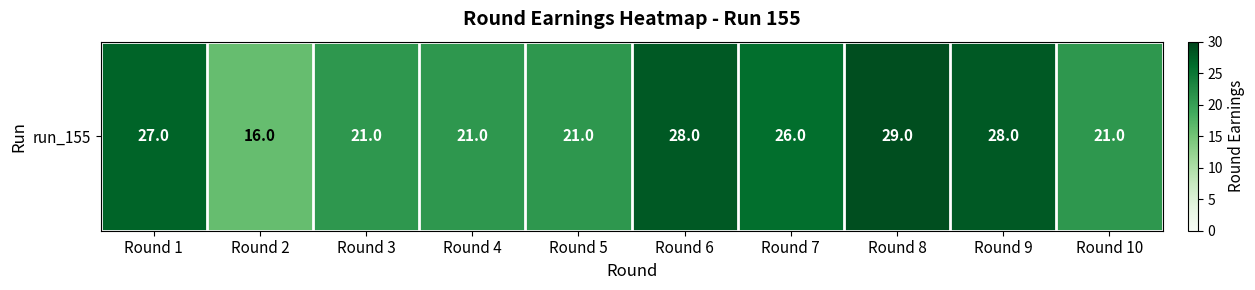

What is the change in value from Round 2 to Round 9?

+12